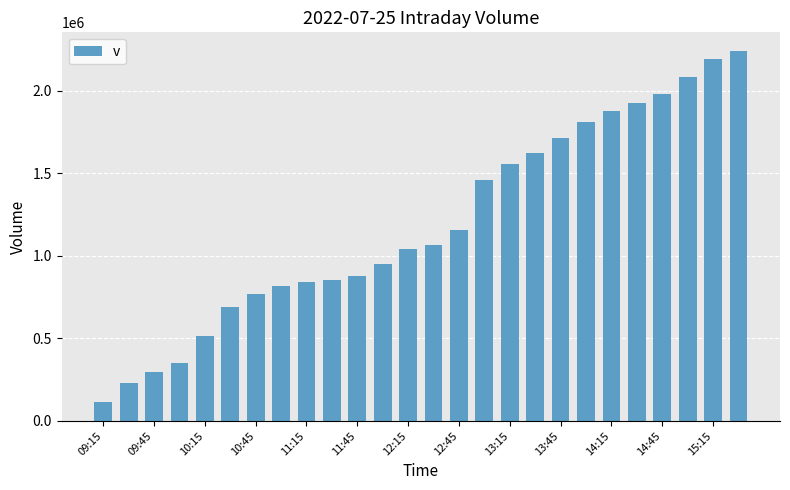

What is the smallest value displayed?

111811